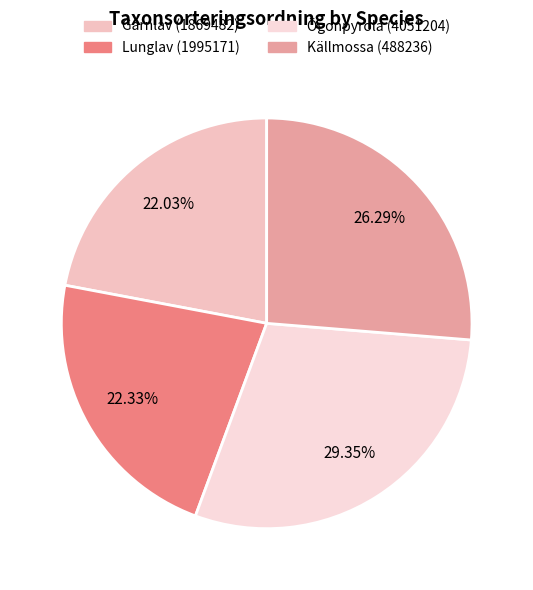

To the nearest percent, what is the difference between the largest and smallest slice percentages?

7%